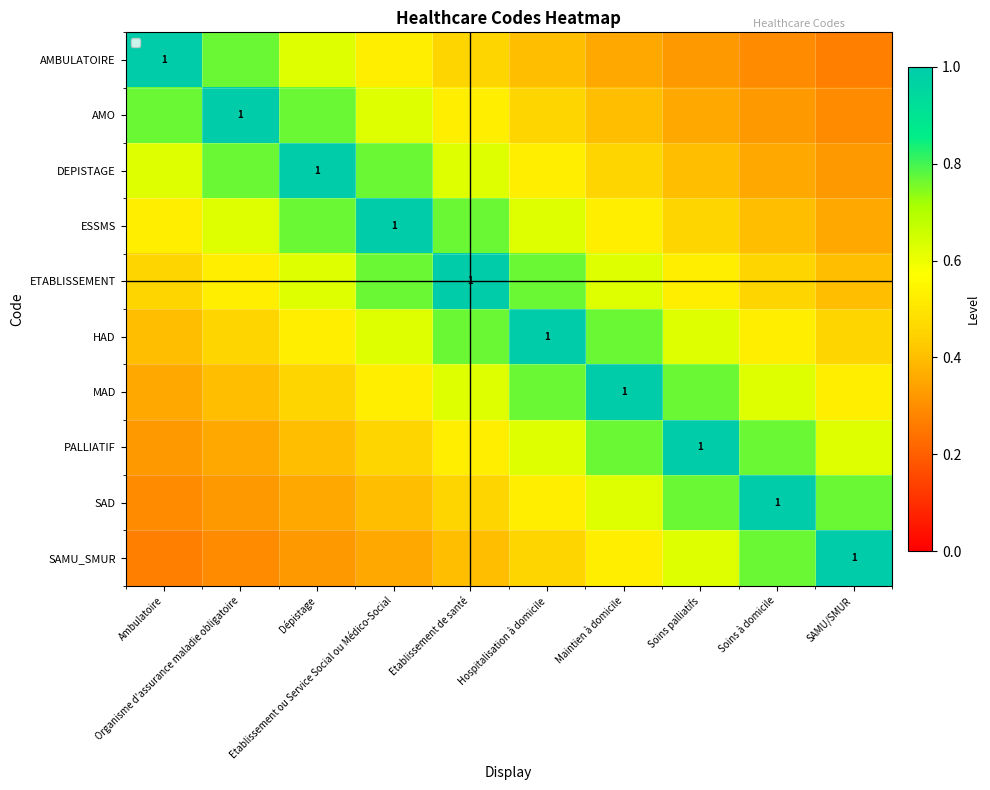

Count the DEPISTAGE values in the range 0 to 1.

10